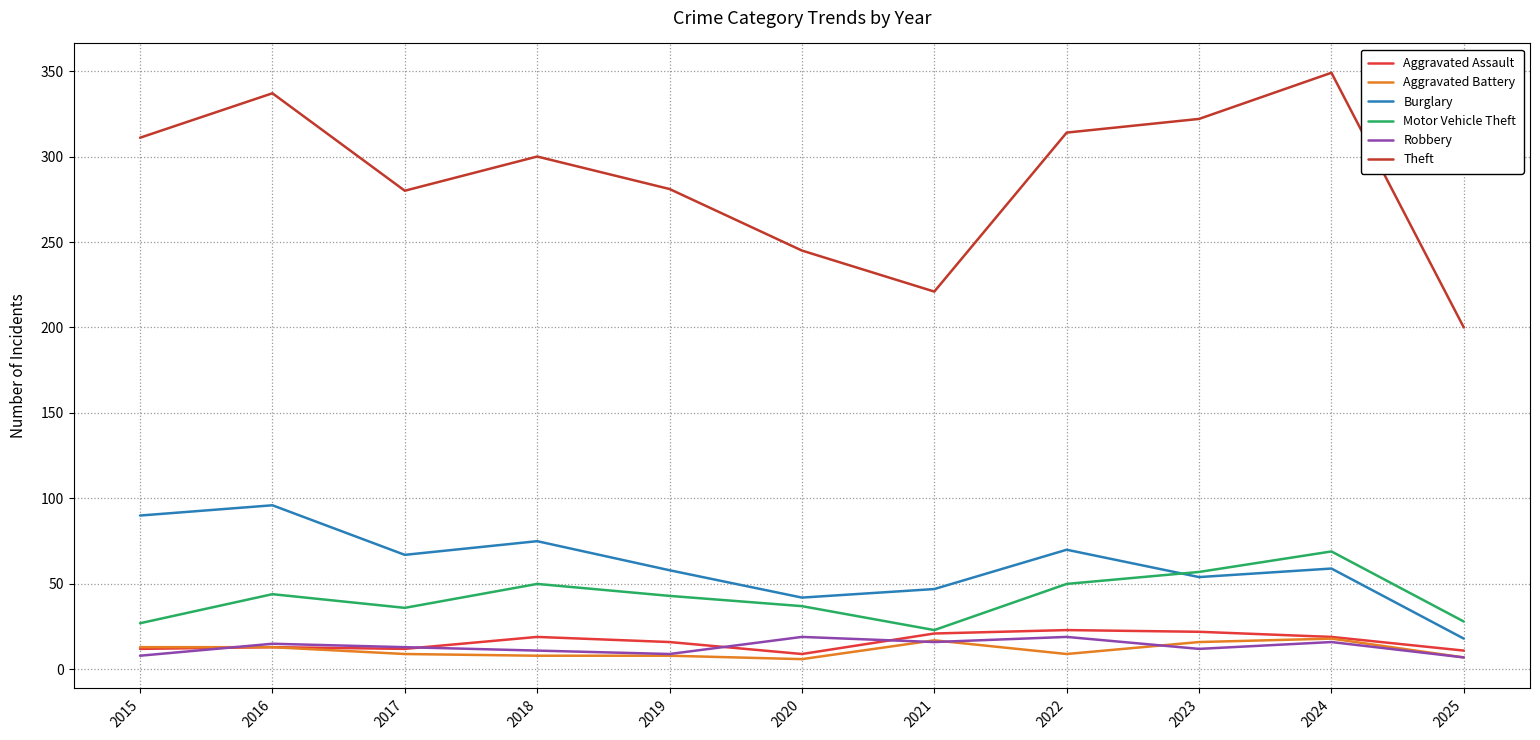

What is the approximate value of Aggravated Battery at 2016, to the nearest 5?

15